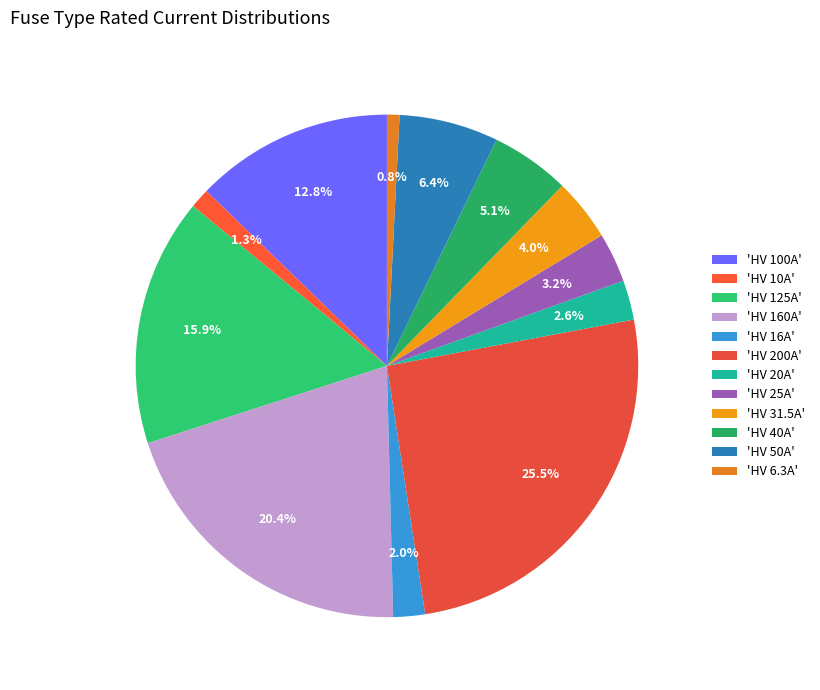

Rank the categories by value from highest to lowest.

HV 200A, HV 160A, HV 125A, HV 100A, HV 50A, HV 40A, HV 31.5A, HV 25A, HV 20A, HV 16A, HV 10A, HV 6.3A